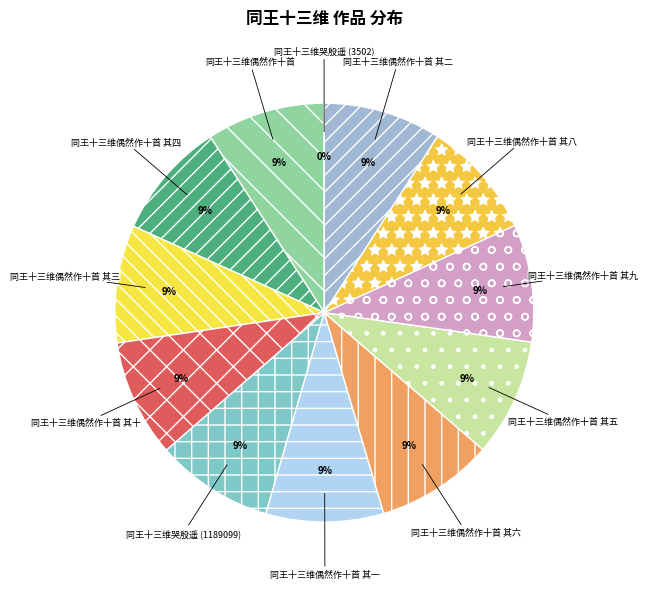

What is the ratio of the value at 同王十三维偶然作十首 其九 to the value at 同王十三维偶然作十首 其三?

1.0